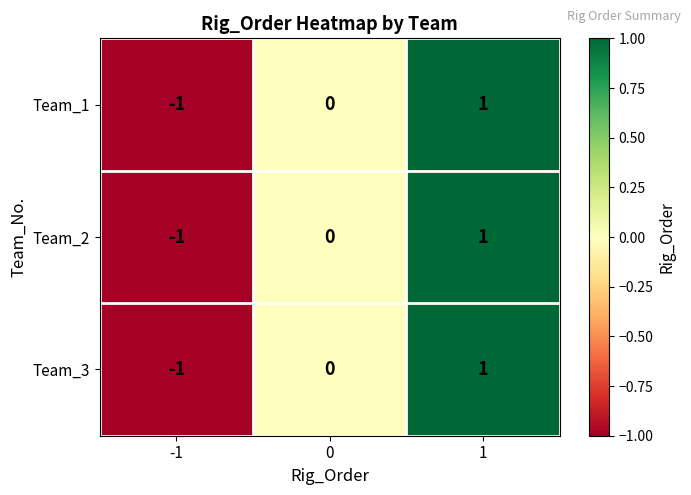

What is the smallest value displayed?

-1